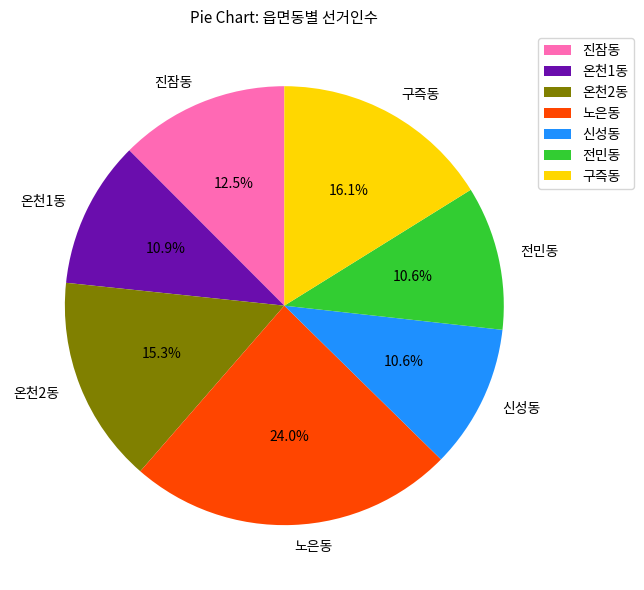

What is the ratio of the value at 진잠동 to the value at 구즉동?

0.8